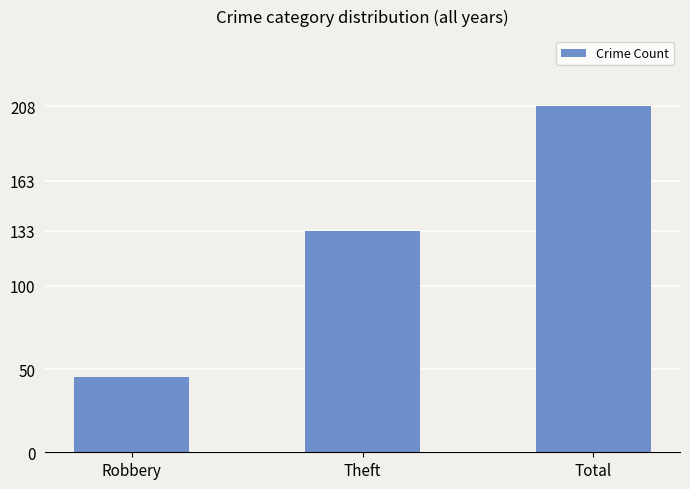

What is the difference between the maximum and second lowest values?

75